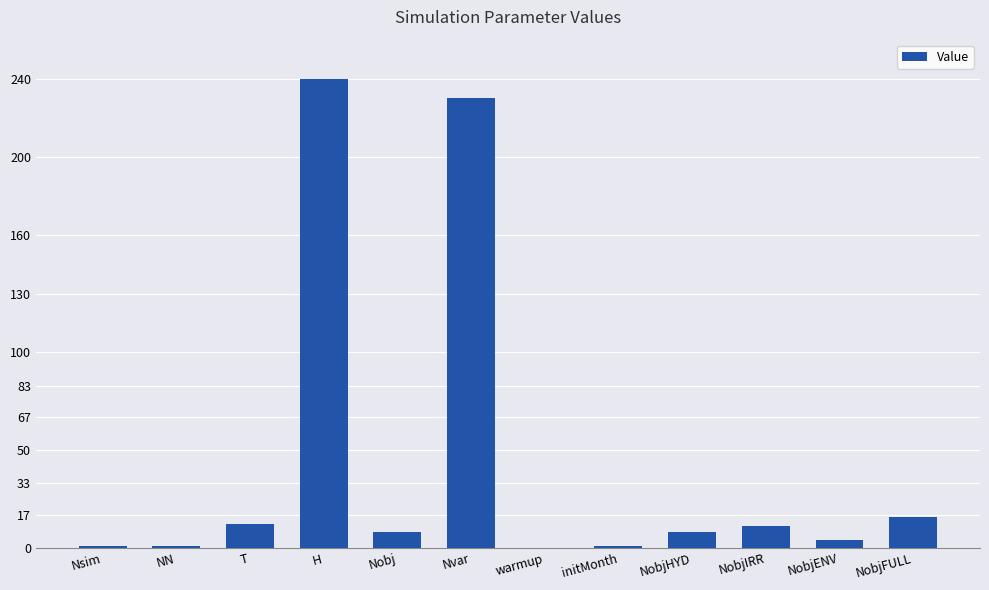

What is the sum of all values?

532